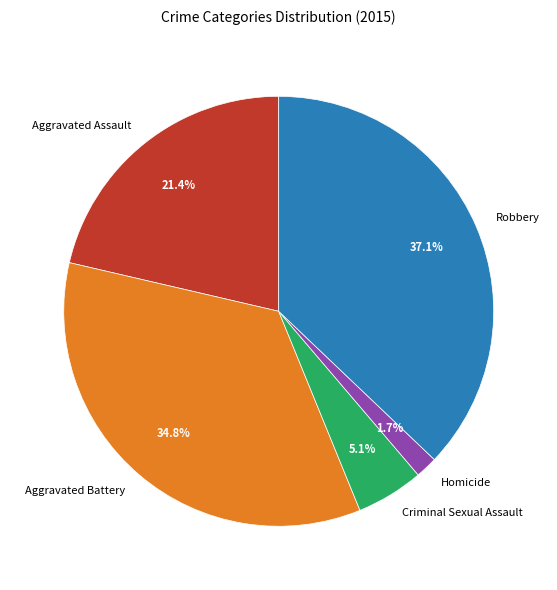

To the nearest percent, what portion does Robbery represent?

37%